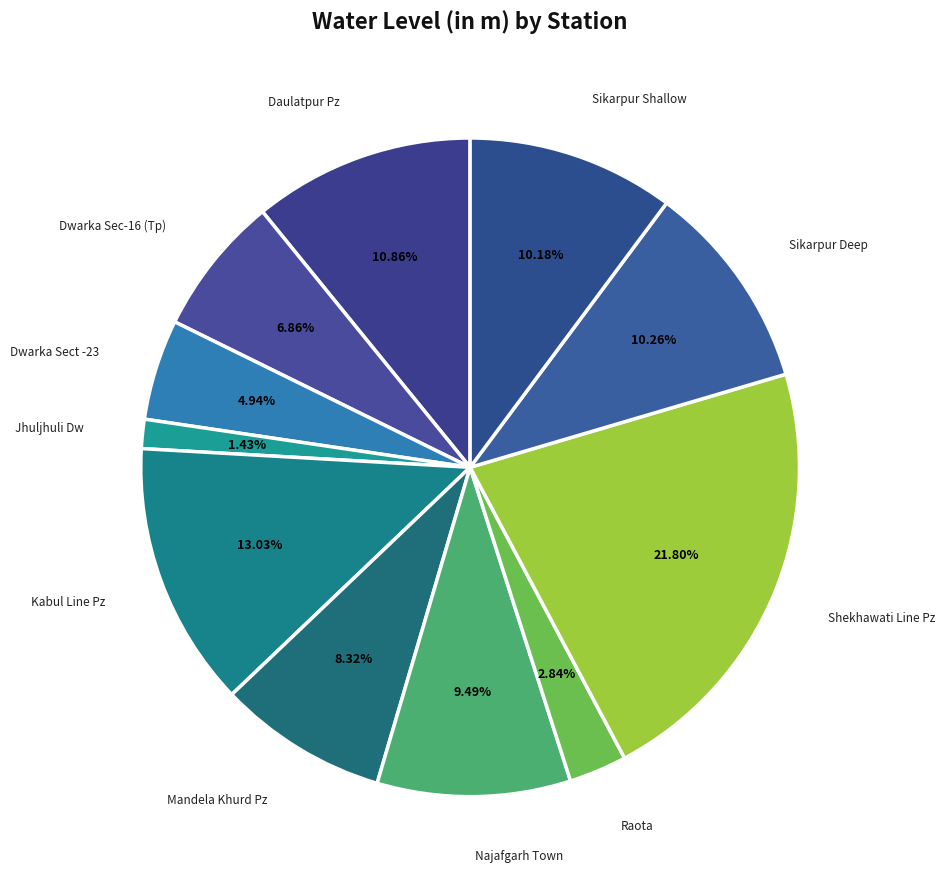

Is there any slice that represents more than half of the pie?

No